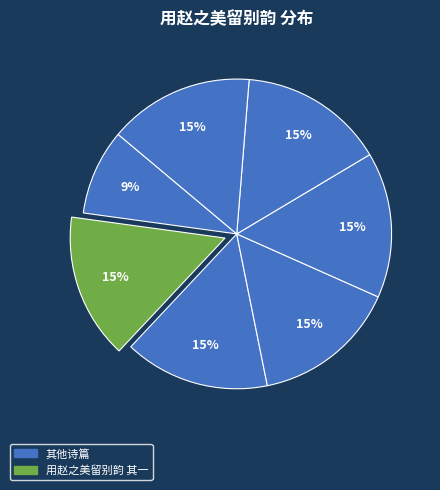

Count the number of slices in the pie.

7